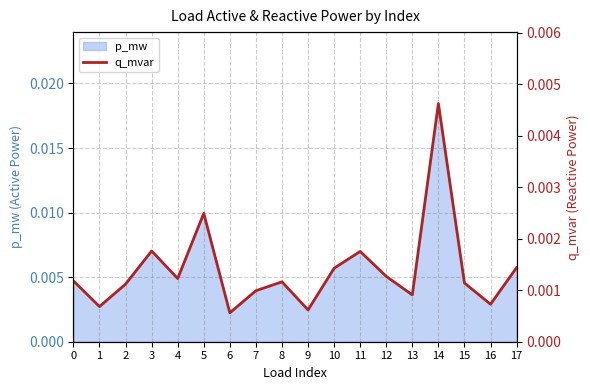

The chart shows a value of 0.0 at 9. True or false?

False